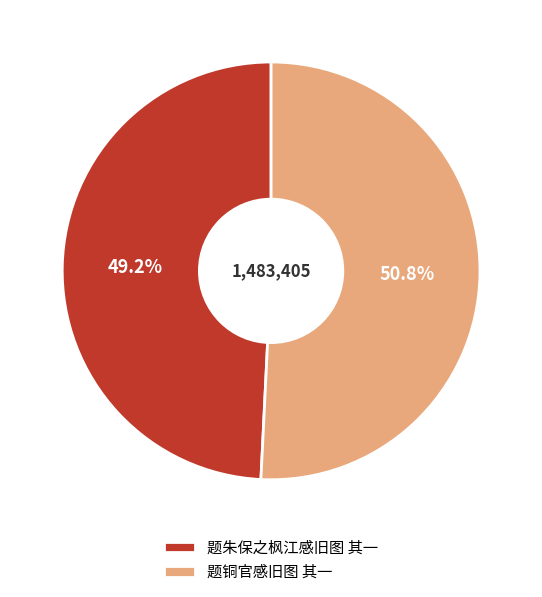

To the nearest percent, what percentage of the pie is 题朱保之枫江感旧图 其一?

49%